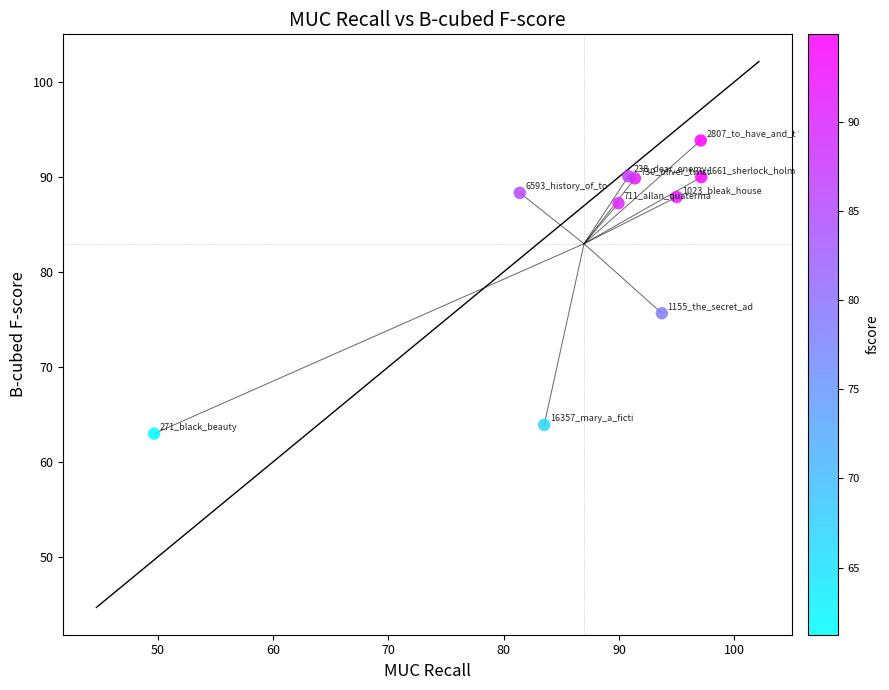

What Y value in the scatter plot is closest to 78?

75.6